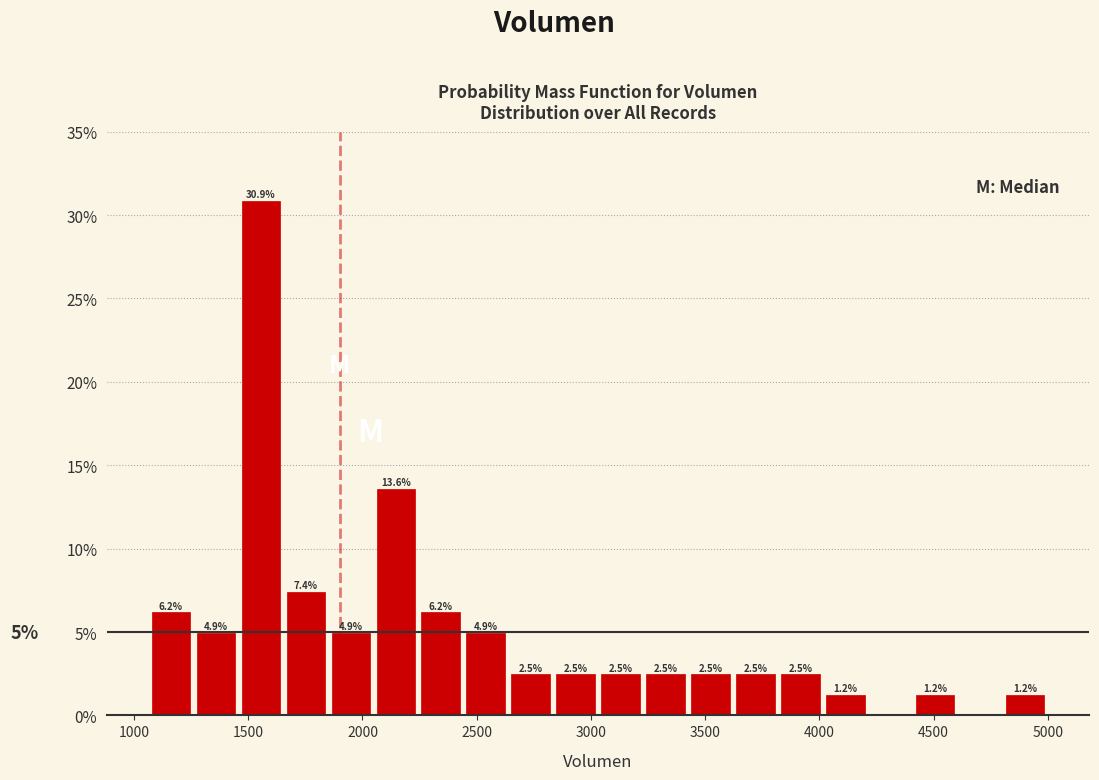

Read against the x-axis, roughly where is the centre of the tallest bar?

1550